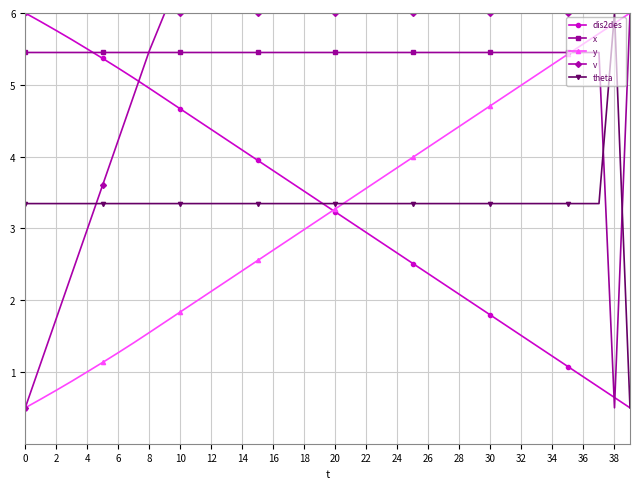

What is the maximum value for v?

6.0